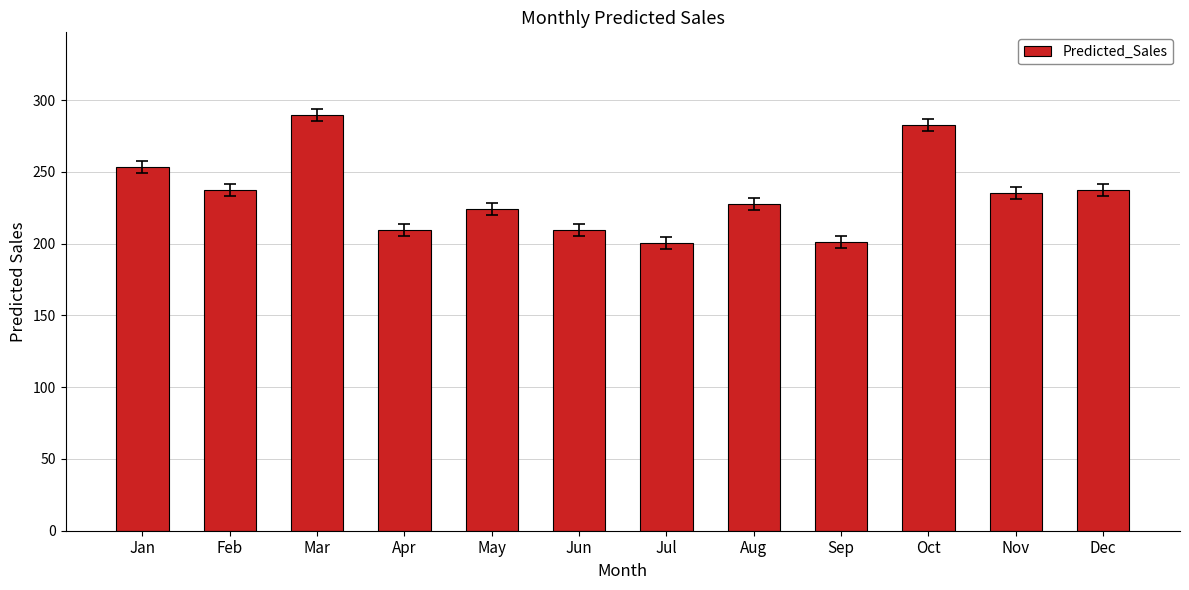

Approximately how many times larger is the value at Sep compared to Mar?

0.7